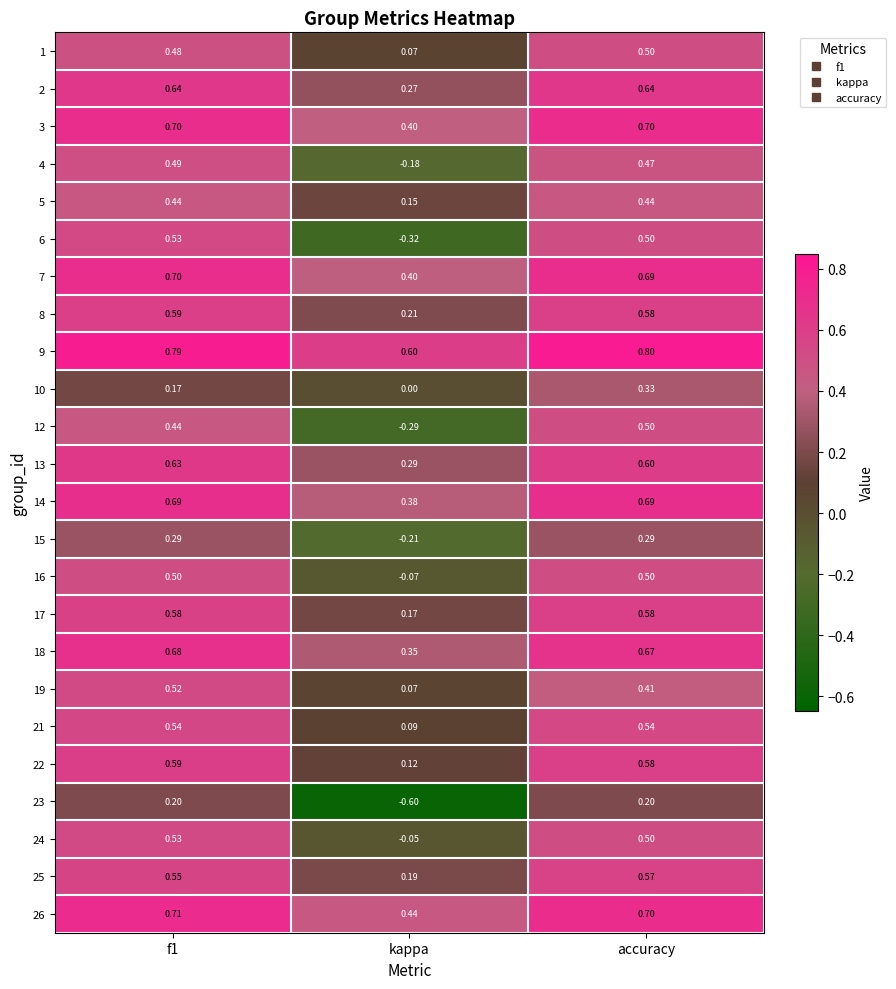

Is the value of 26 at accuracy greater than the value of 1 at accuracy?

Yes